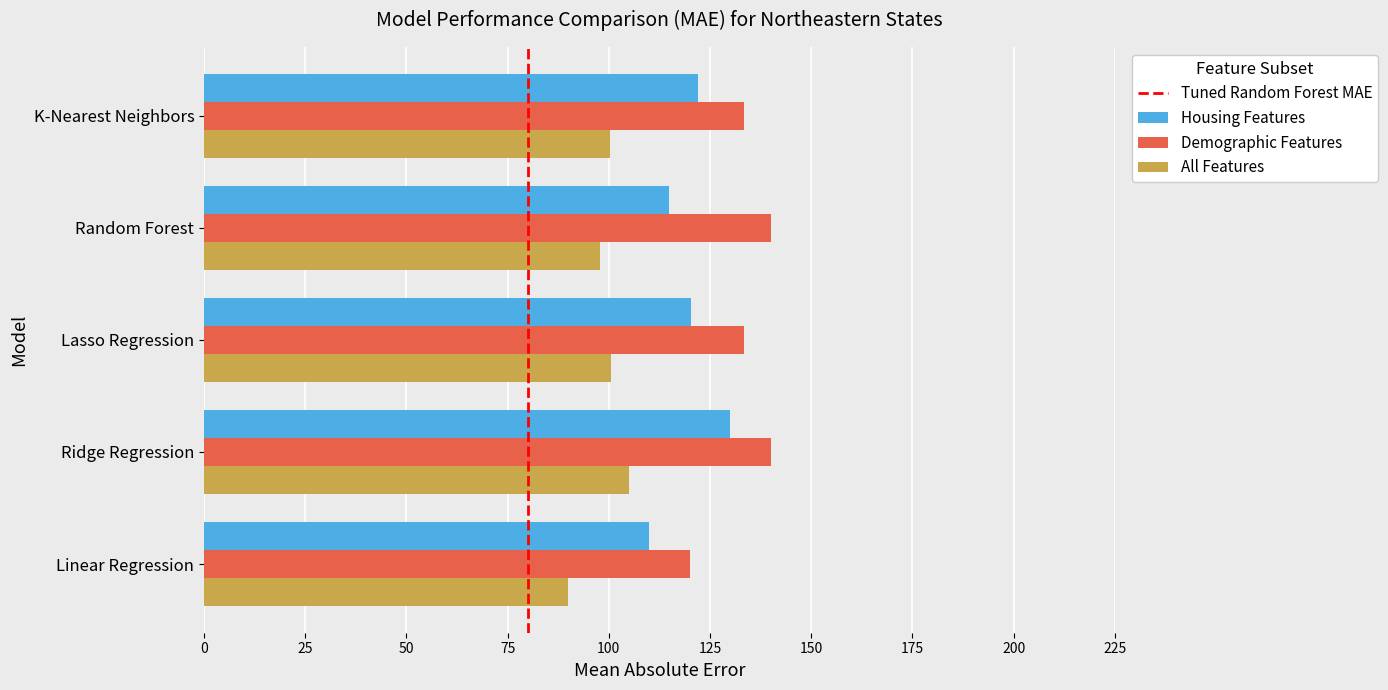

What is the sum of all All Features values?

493.7